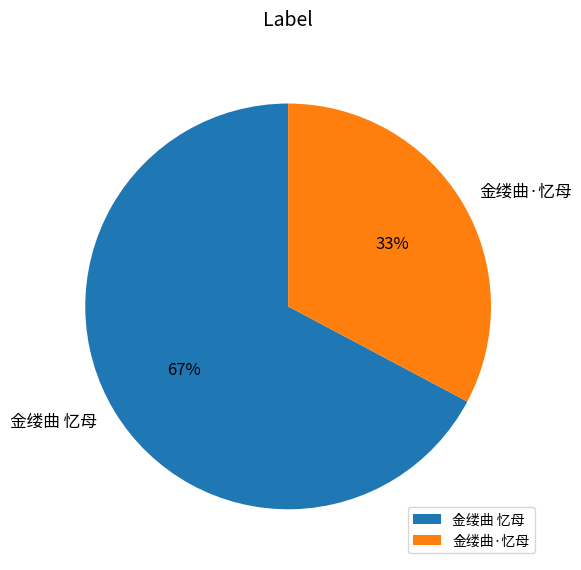

How many segments does this pie chart have?

2